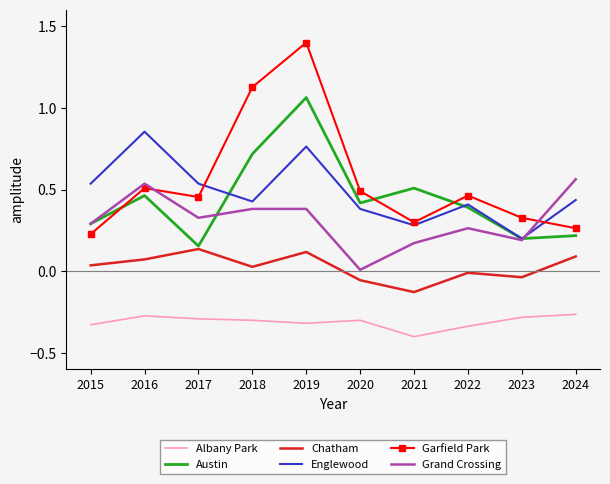

What is the maximum value shown in the chart?

1.4